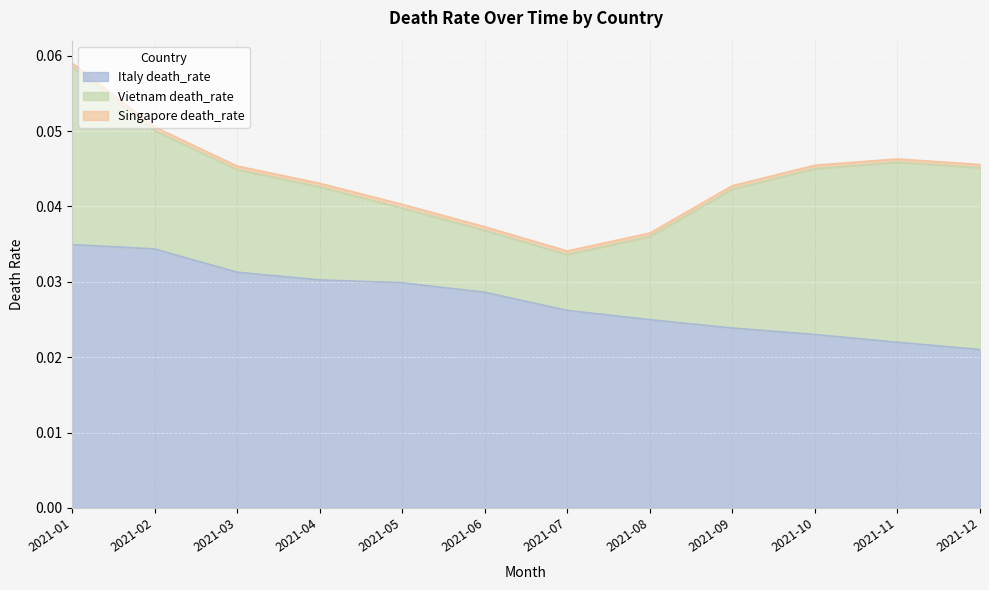

At which category is the sum across all series the highest?

2021-01